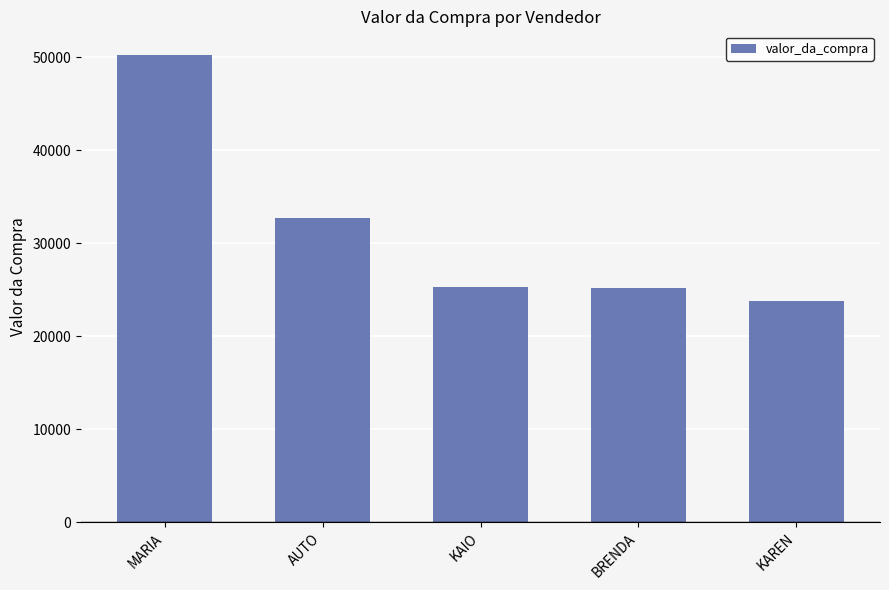

Between KAIO and KAREN, which is larger?

KAIO